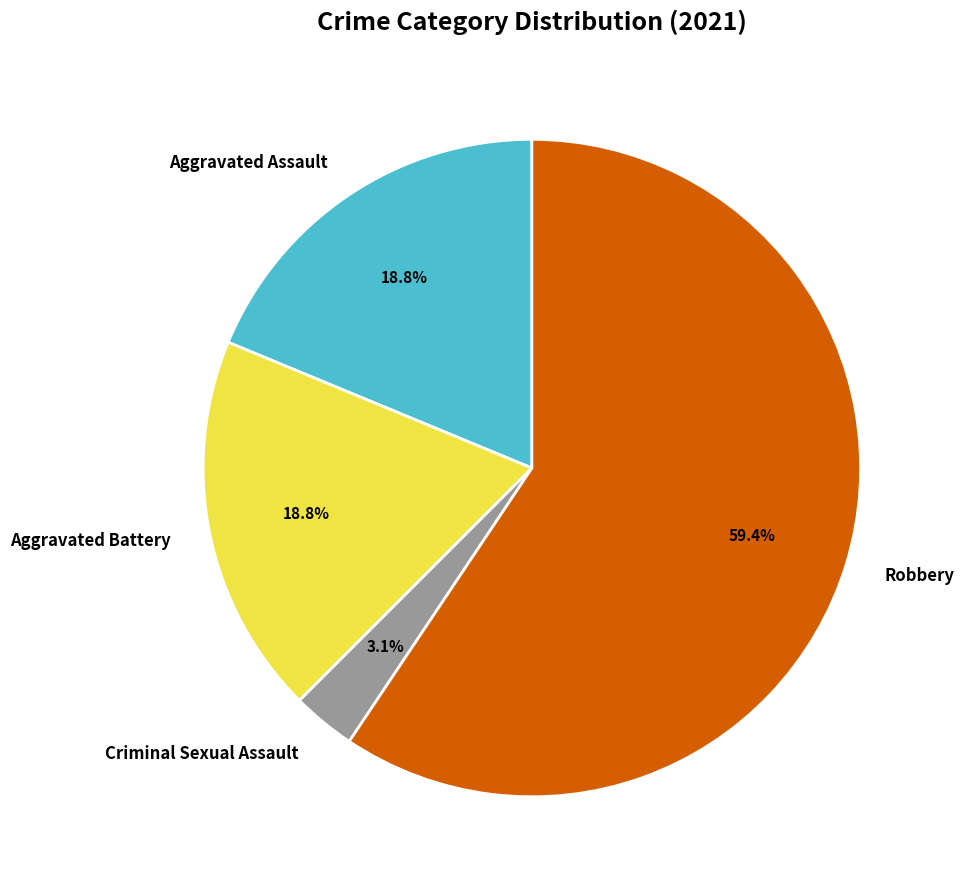

Which has a higher value, Criminal Sexual Assault or Aggravated Assault?

Aggravated Assault